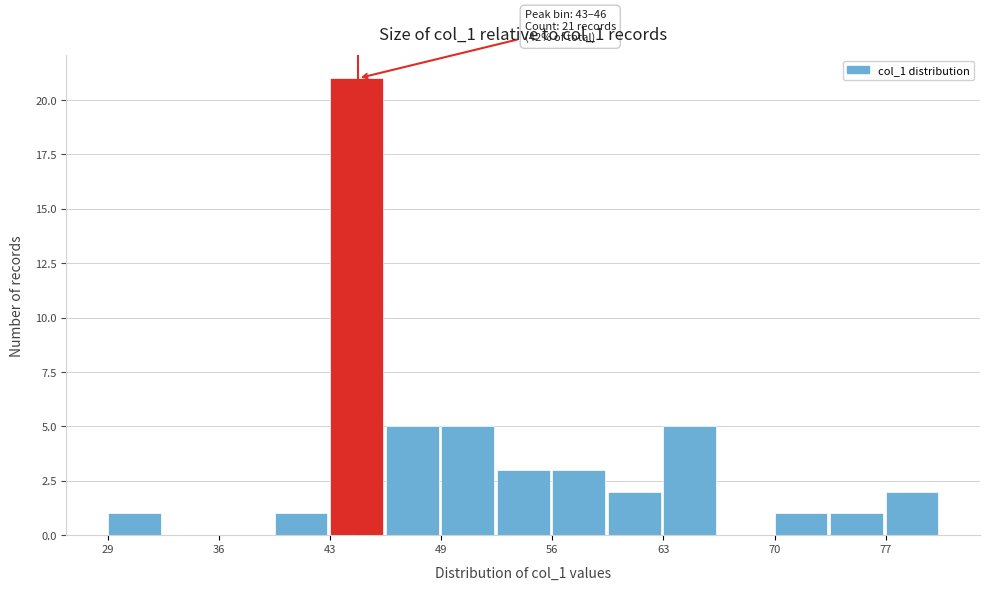

Around what value on the x-axis is the tallest bar? Give the approximate position of its centre, as read against the axis.

44